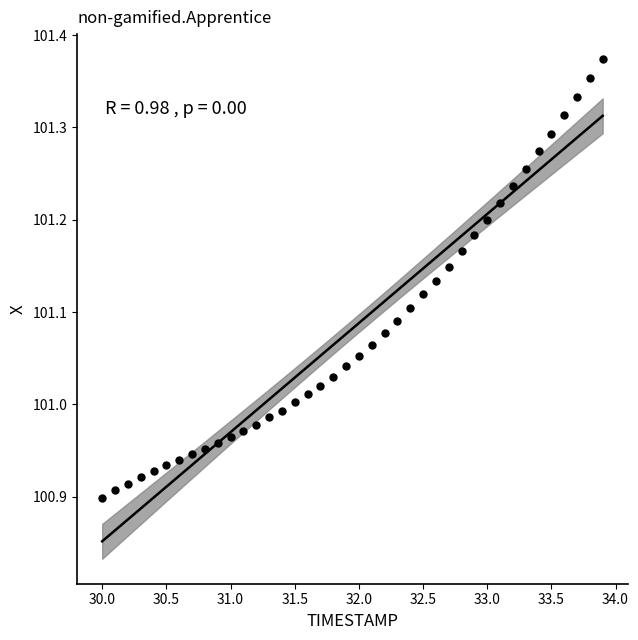

What is the range of Y values (max minus min)?

0.5